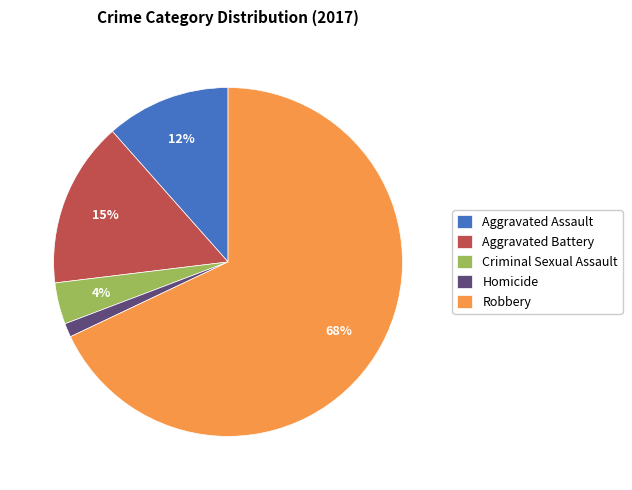

Is there any slice that represents more than half of the pie?

Yes